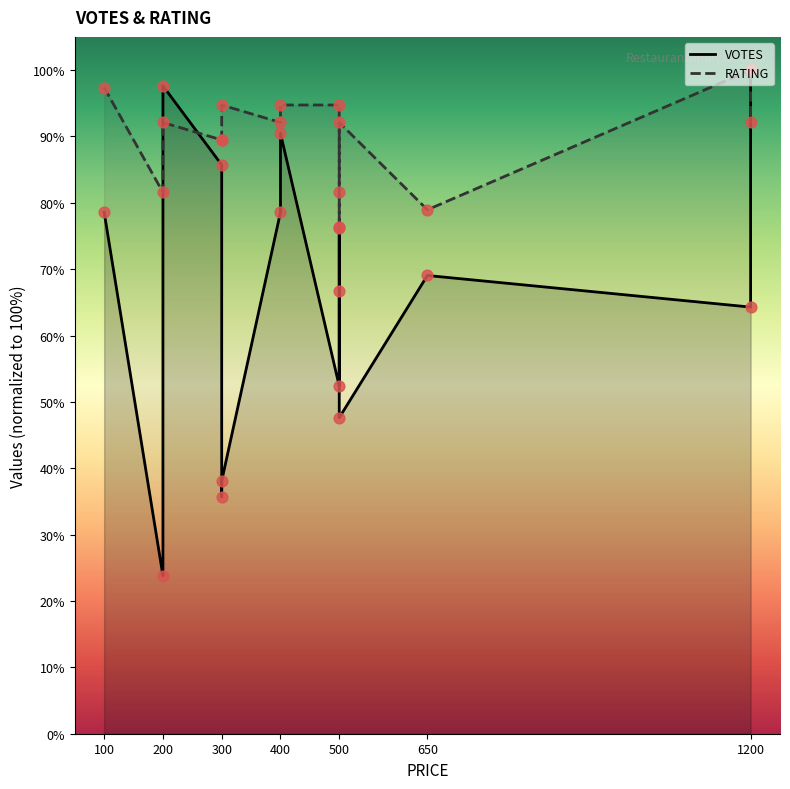

Which series has the largest total across all categories?

RATING